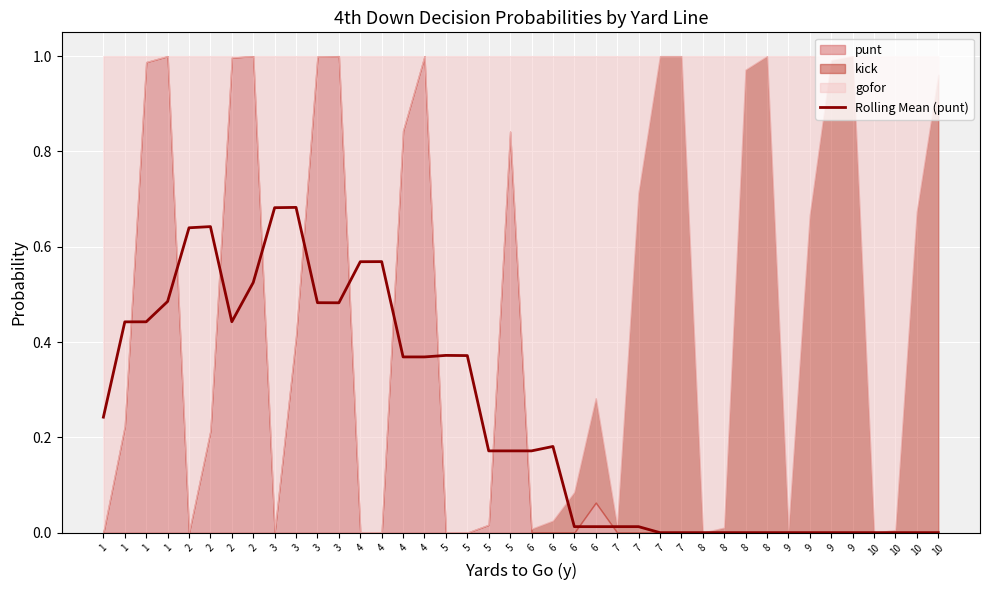

The chart shows a value of 0.0 at 10. True or false?

True